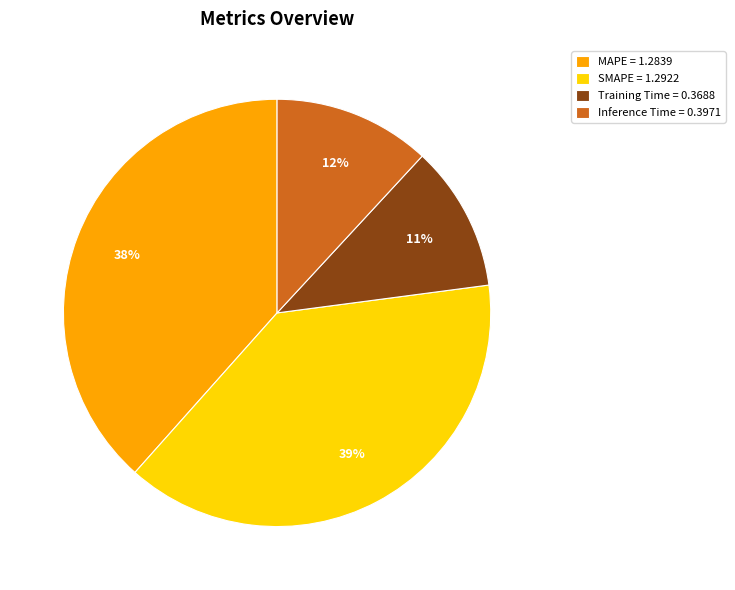

To the nearest percent, what is the difference between the largest and smallest slice percentages?

28%